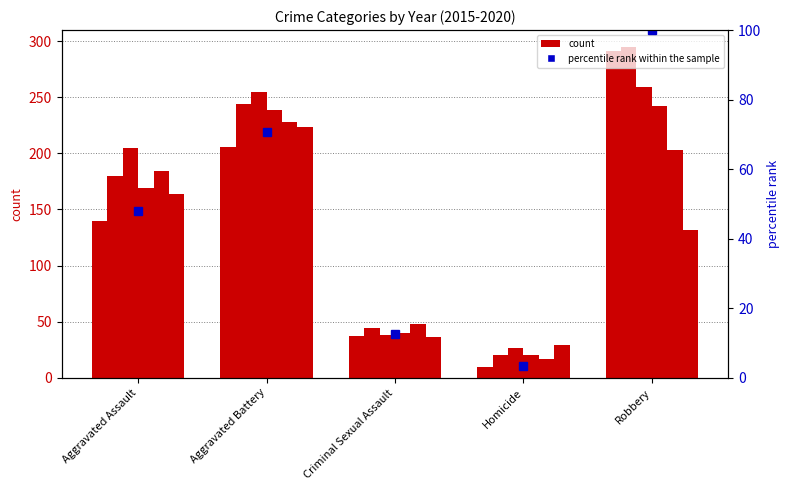

Is it true that the value at Criminal Sexual Assault is 12.7?

True